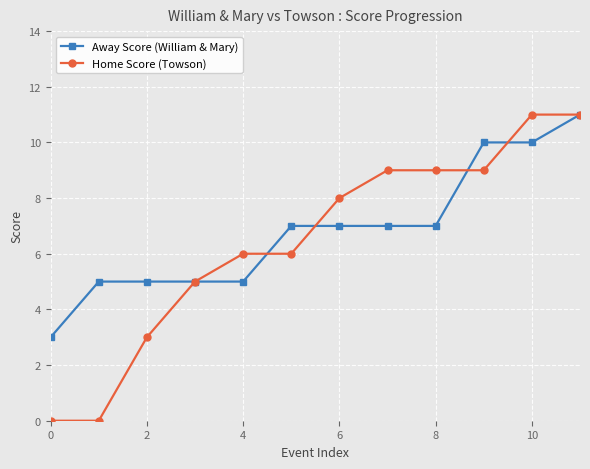

What is the value of the Away Score (William & Mary) point at the 4th from the left?

5